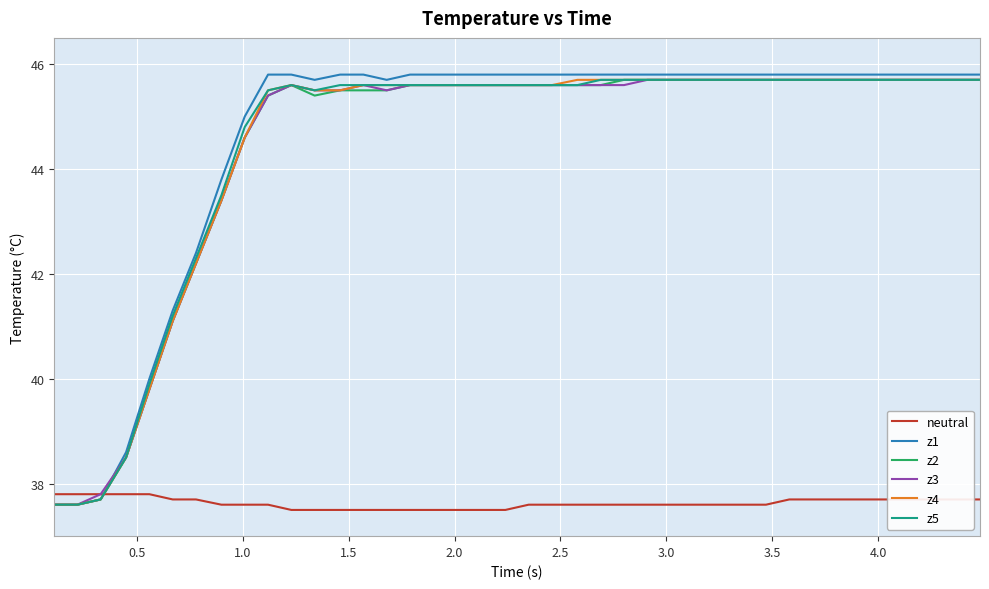

Does the chart display data point markers on the line(s)?

No